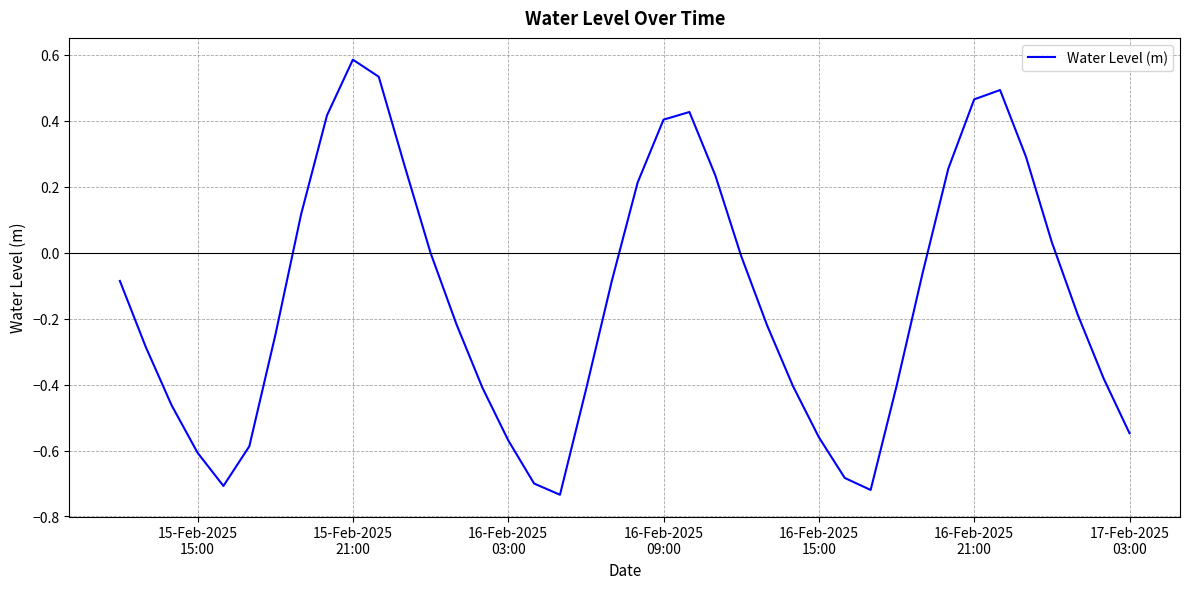

What is the sum of all values?

-5.6